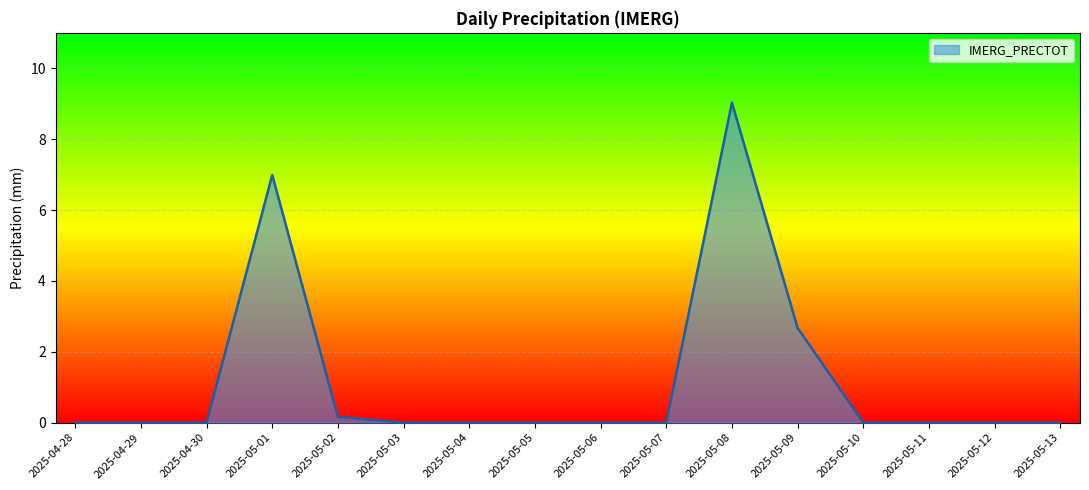

What is the greatest value displayed?

9.0